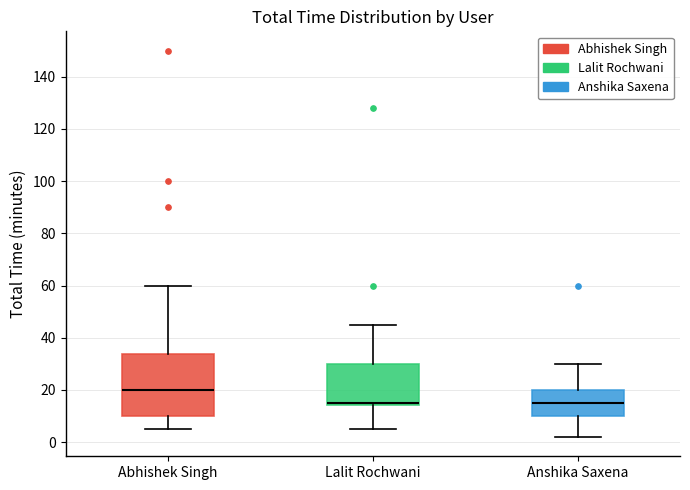

Reading left to right, transcribe this box plot: for each box, give where its median line is, the range the box spans, and where its two whiskers end, as read against the y-axis. The values are not printed on the chart, so give them approximately, as read against the axis.

Abhishek Singh: median 20, box 10 to 34, whiskers 6 to 60
Lalit Rochwani: median 16, box 14 to 30, whiskers 6 to 46
Anshika Saxena: median 16, box 10 to 20, whiskers 2 to 30